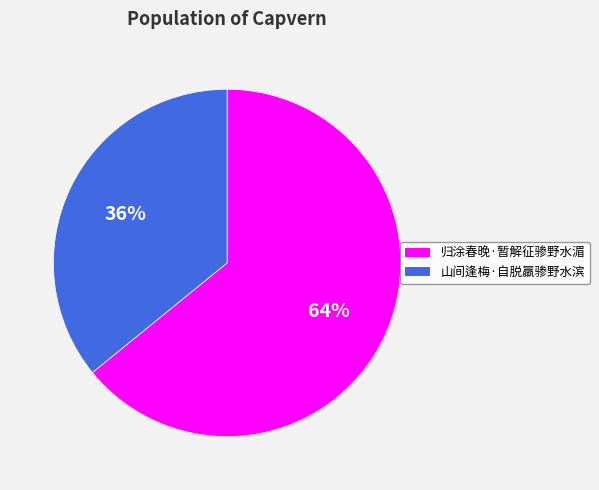

Does 归涂春晚·暂解征骖野水湄 account for over 50% of the chart?

Yes